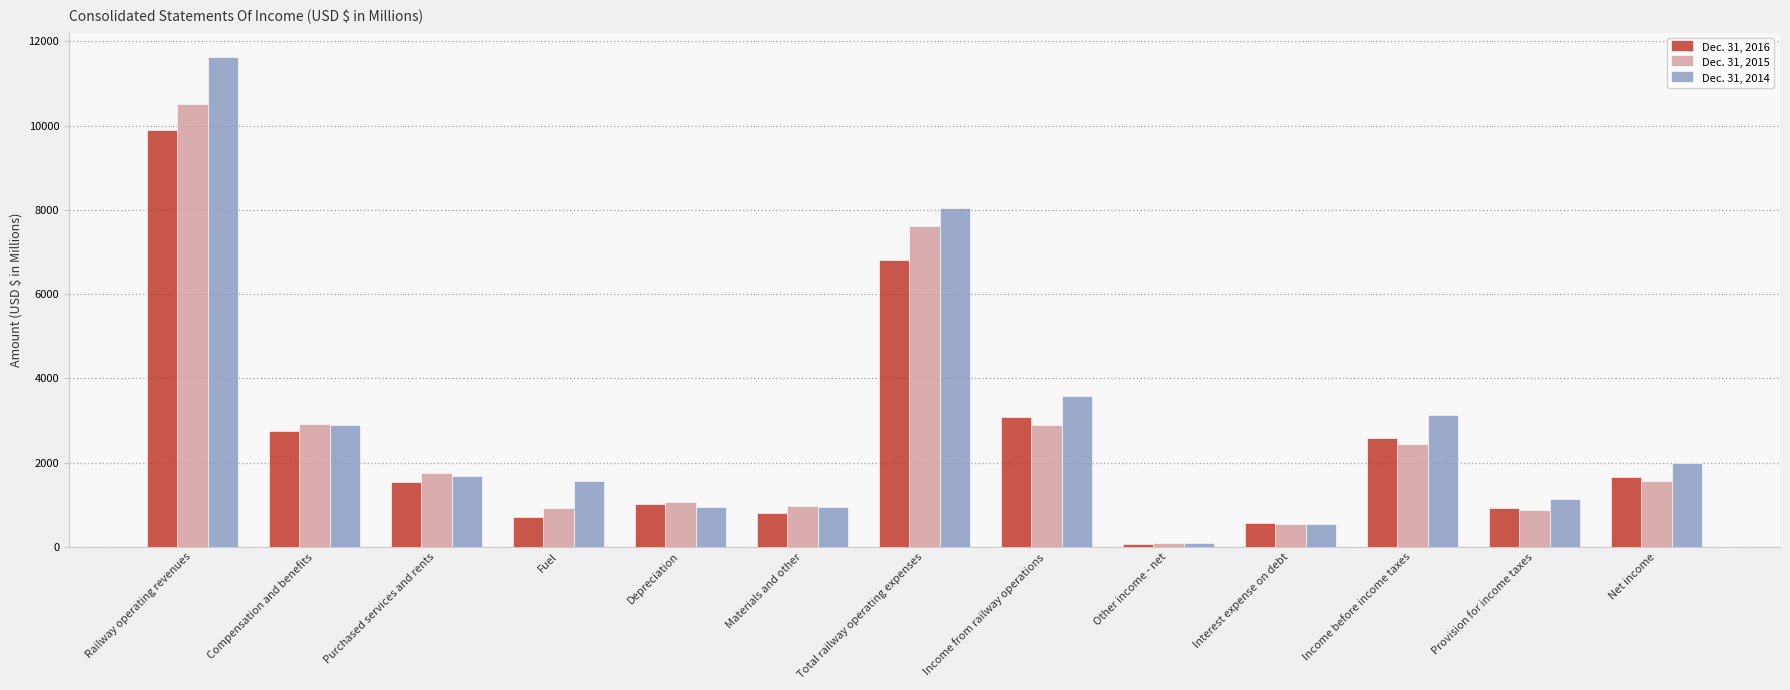

Rank the series by their average value, from lowest to highest.

Dec. 31, 2016, Dec. 31, 2015, Dec. 31, 2014